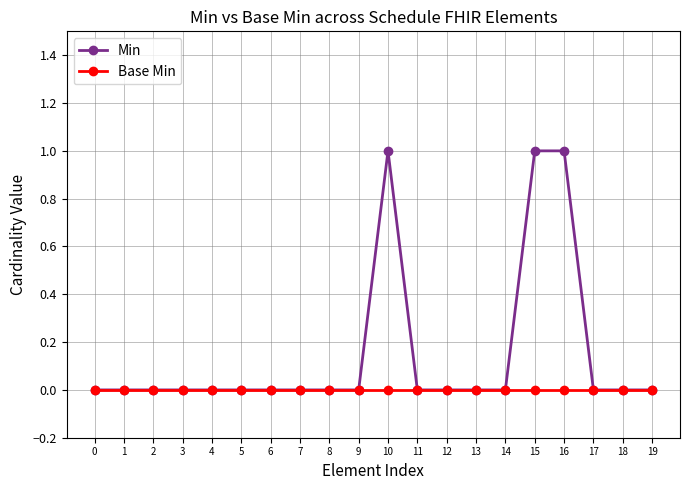

Reading right to left, what are all the values shown in this chart?

Min: 19=0	18=0	17=0	16=1	15=1	14=0	13=0	12=0	11=0	10=1	9=0	8=0	7=0	6=0	5=0	4=0	3=0	2=0	1=0	0=0
Base Min: 19=0	18=0	17=0	16=0	15=0	14=0	13=0	12=0	11=0	10=0	9=0	8=0	7=0	6=0	5=0	4=0	3=0	2=0	1=0	0=0